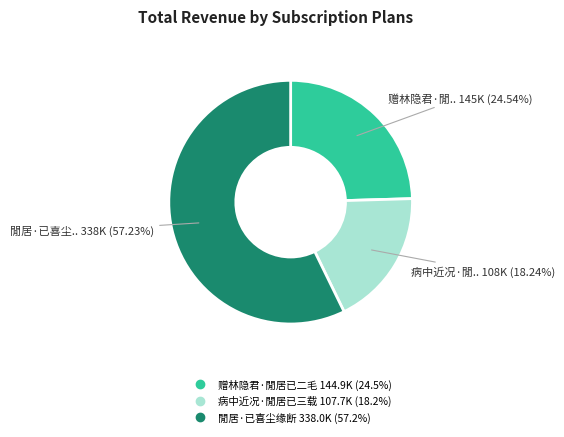

Approximately how many times larger is the value at 病中近况·閒居已三载 compared to 閒居·已喜尘缘断?

0.3